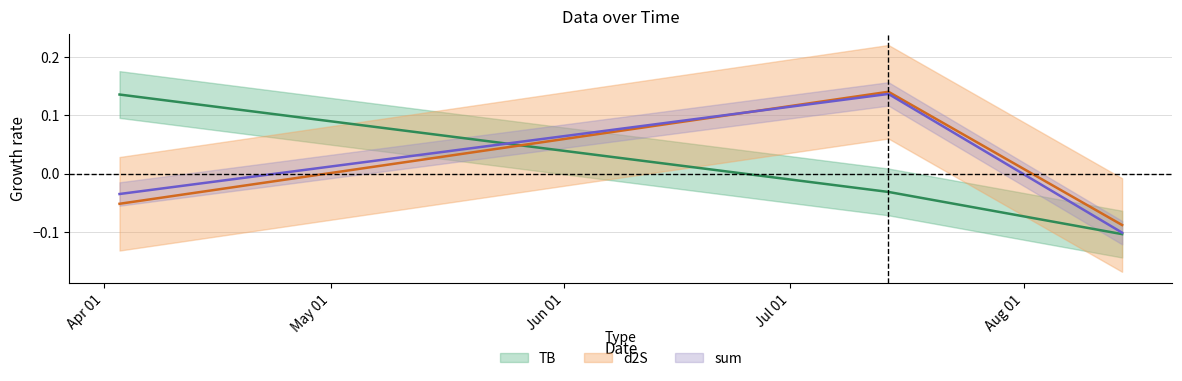

Between 2022-08-14 and 2022-07-14, which is larger?

2022-07-14